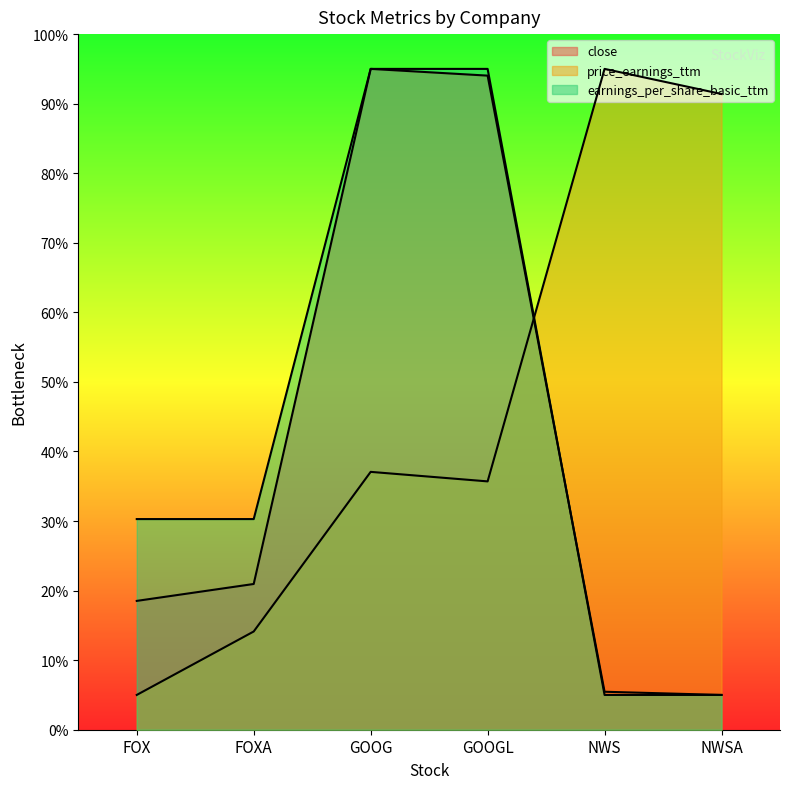

Does the chart display data point markers on the line(s)?

No